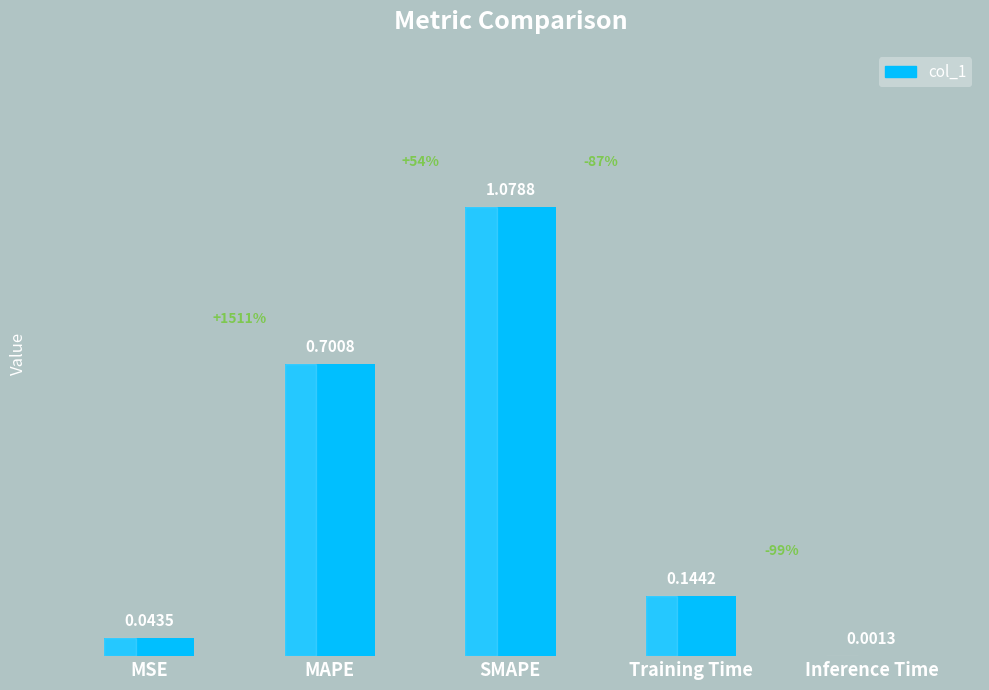

At which category does the chart reach its peak across all series?

SMAPE